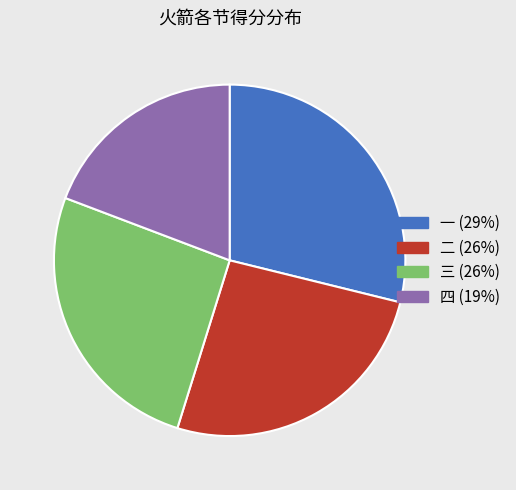

Do 二 and 一 together represent more than half of the pie?

Yes